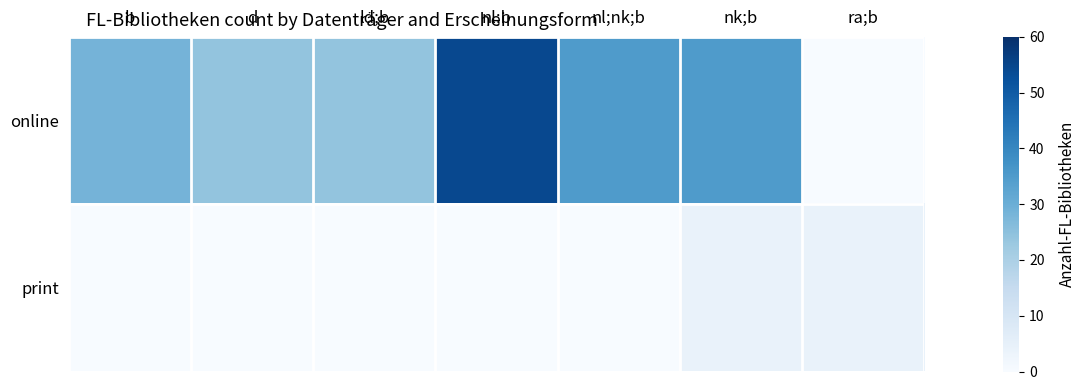

At d, list the series in order from largest to smallest.

online, print